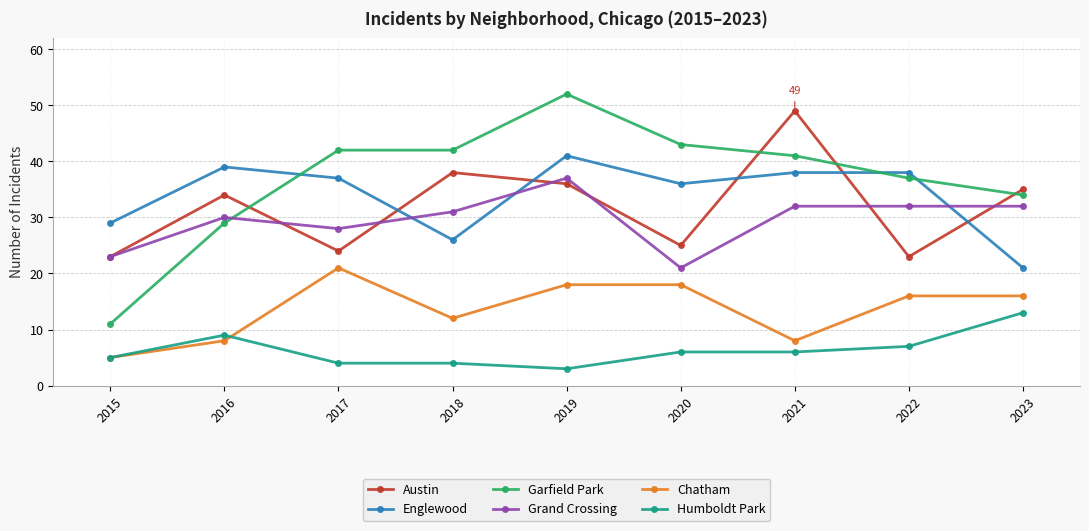

Between 2018 and 2019, which series saw the biggest shift?

Englewood